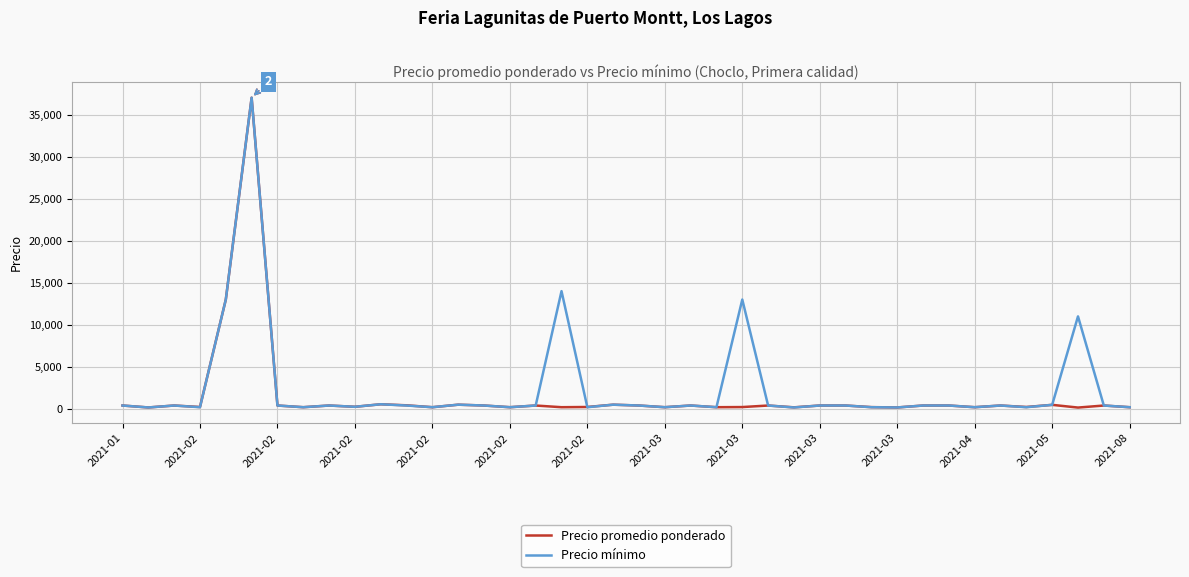

What are all the series names shown in the legend?

Precio promedio ponderado, Precio mínimo